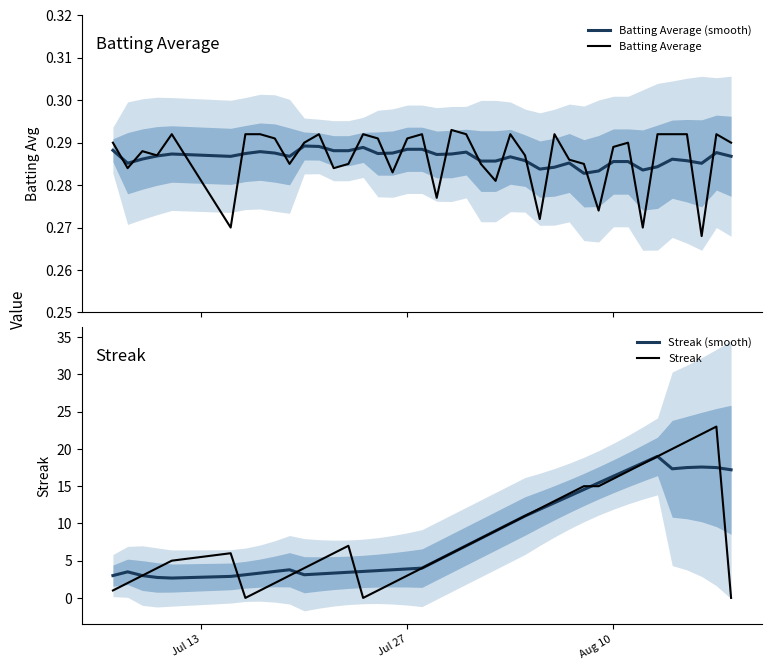

How many lines are shown in the chart?

4